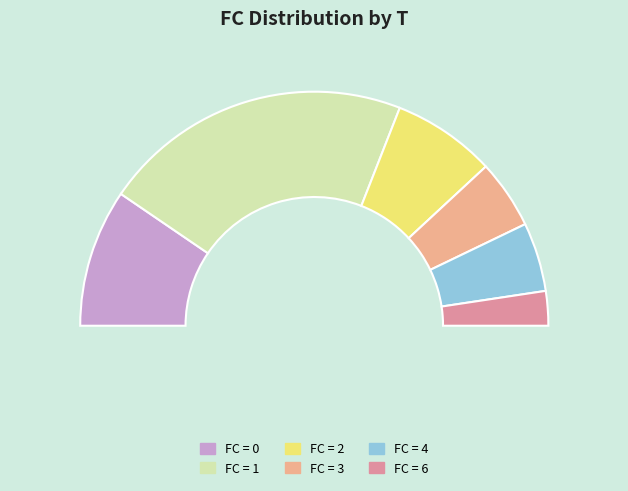

Count the number of slices in the pie.

6